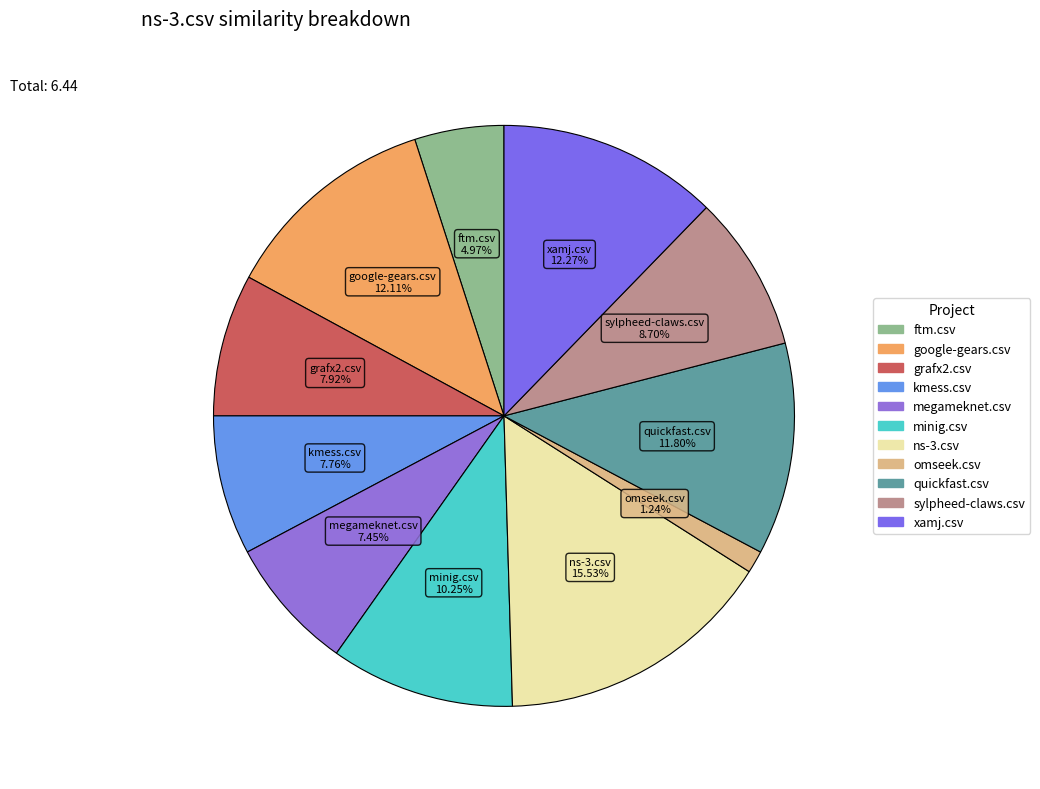

What portion of the pie excludes google-gears.csv?

87.9%